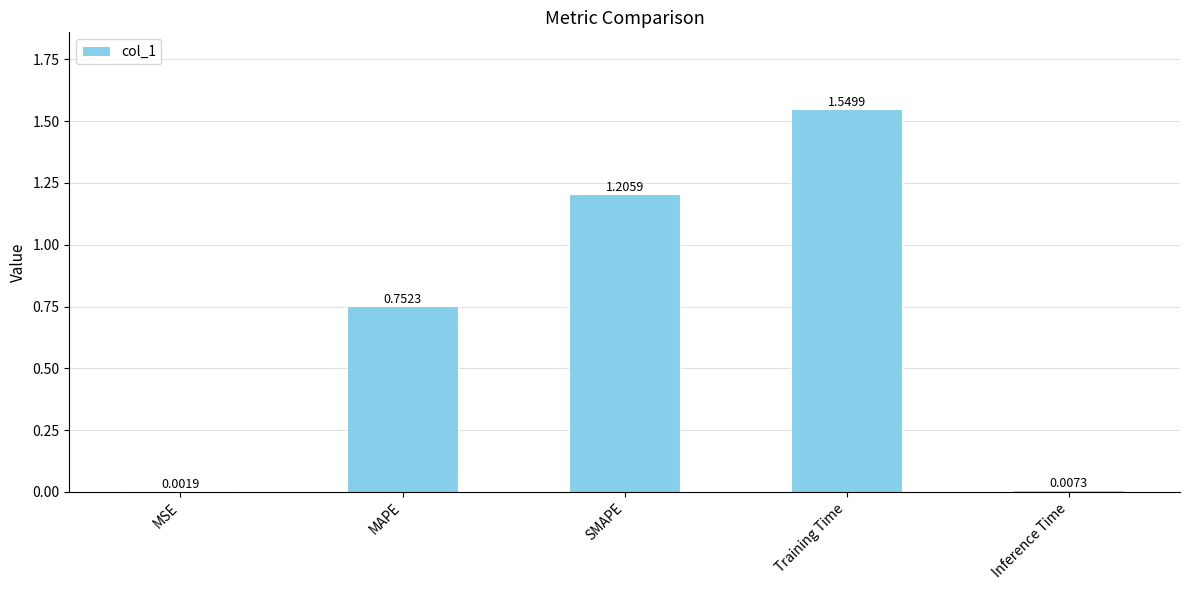

The chart shows a value of 0.4 at MAPE. True or false?

False